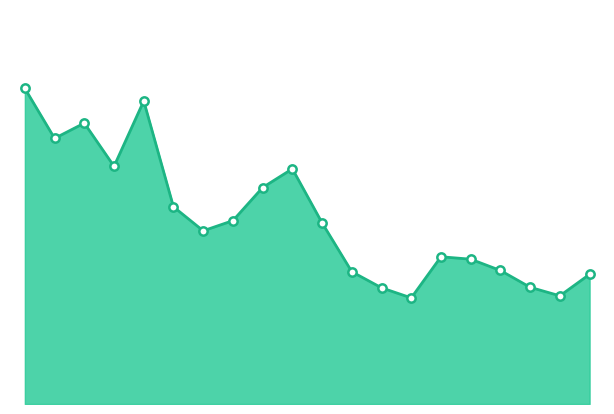

How many lines are shown in the chart?

1